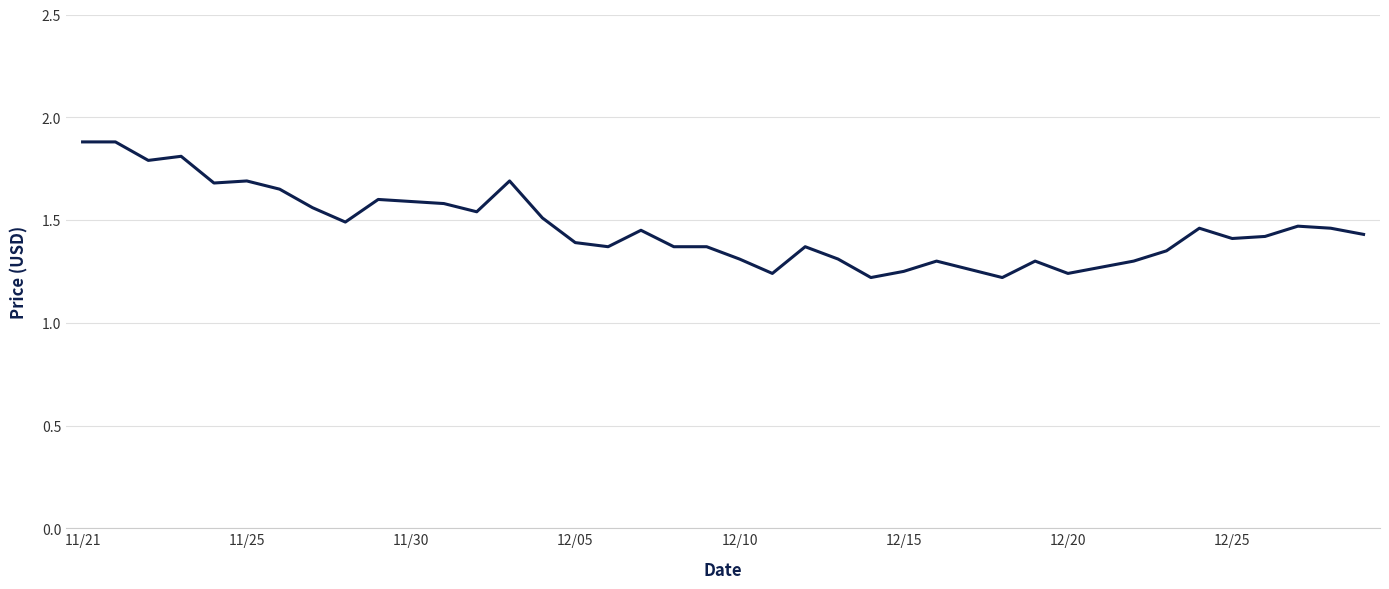

What is the difference between the maximum and minimum values?

0.7